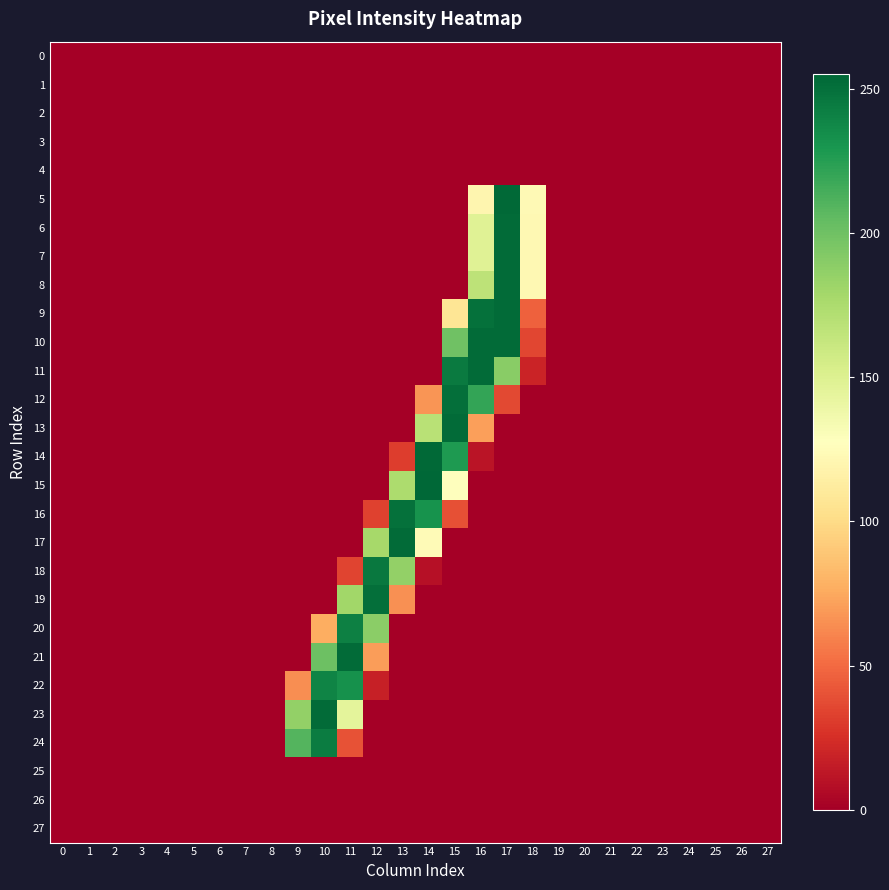

Rank the series by their maximum value, from highest to lowest.

15, 5, 14, 6, 7, 8, 9, 10, 11, 13, 17, 21, 23, 12, 19, 16, 18, 24, 20, 22, 0, 1, 2, 3, 4, 25, 26, 27